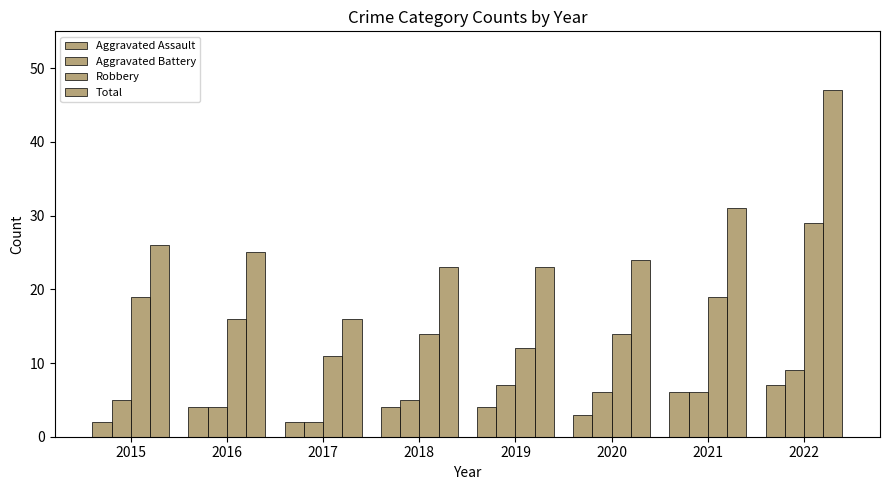

What is the sum of the Aggravated Assault values at 2015 and 2016?

6